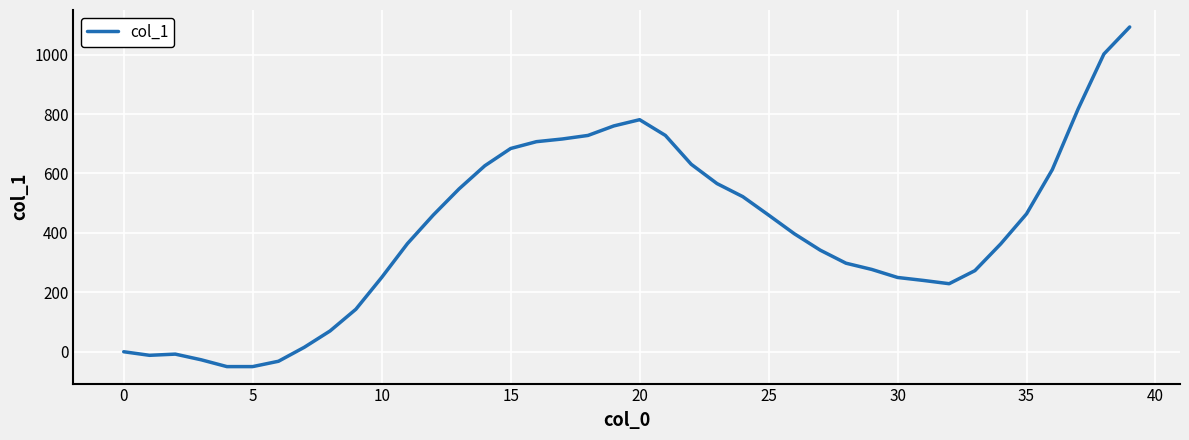

What is the smallest value displayed?

-50